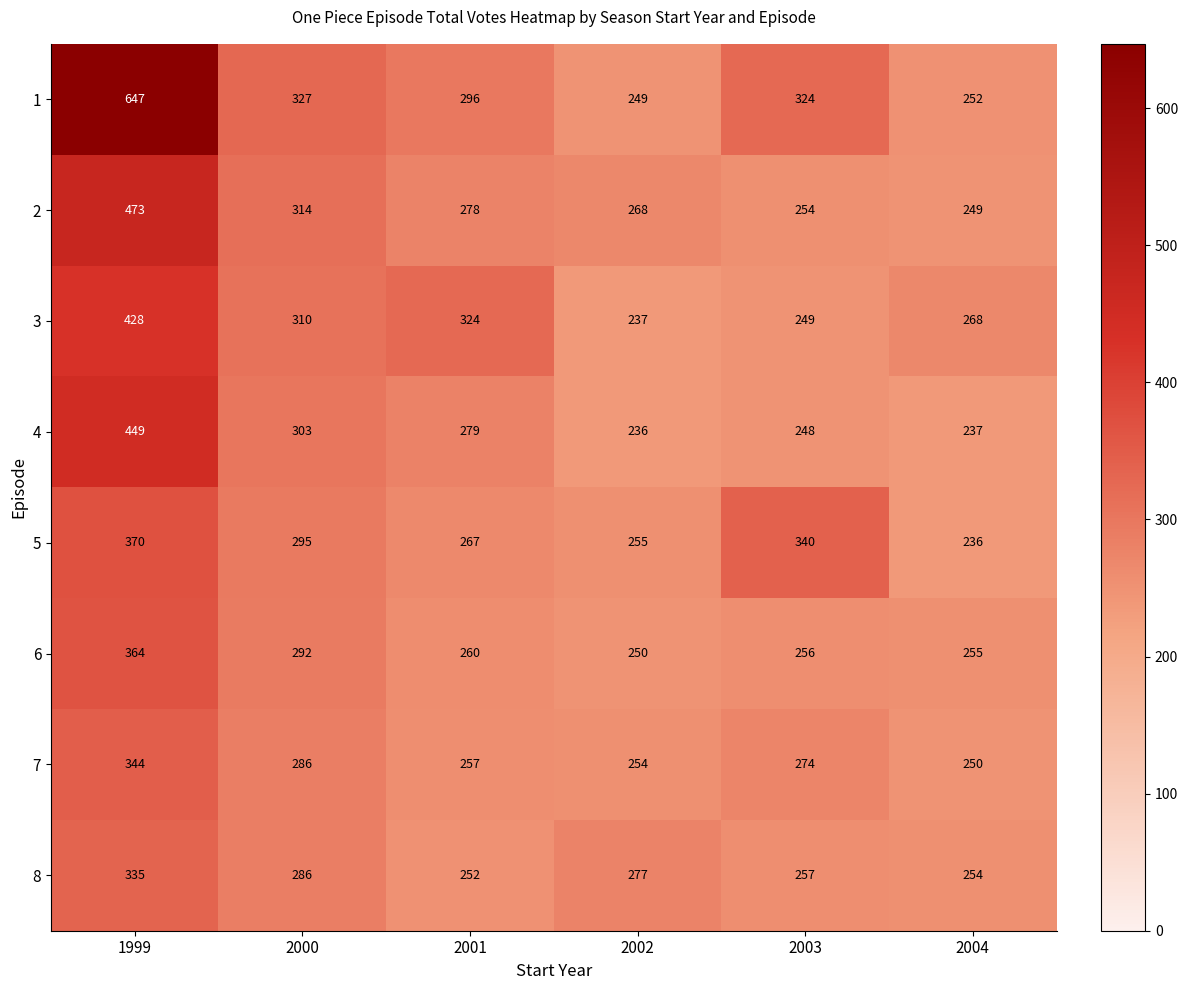

True or false: 4 has a value of 415 at 2000.

False